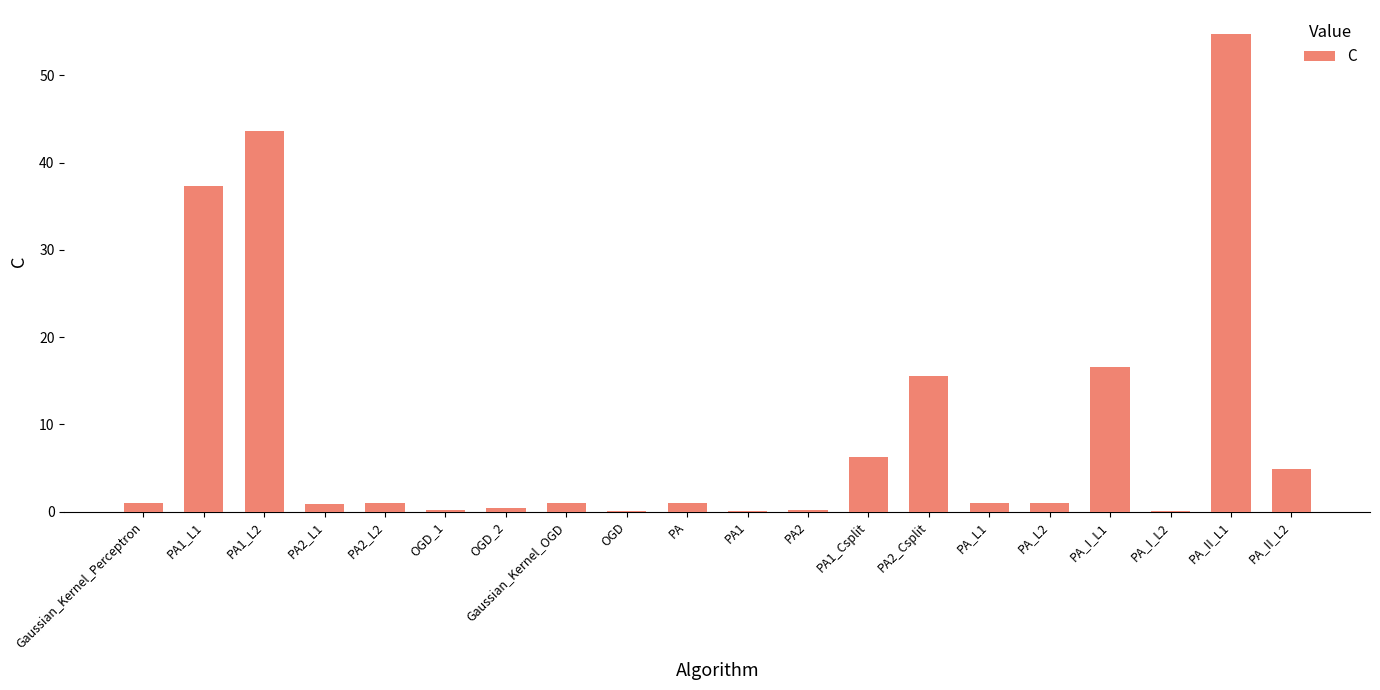

How many distinct data groups are displayed?

1